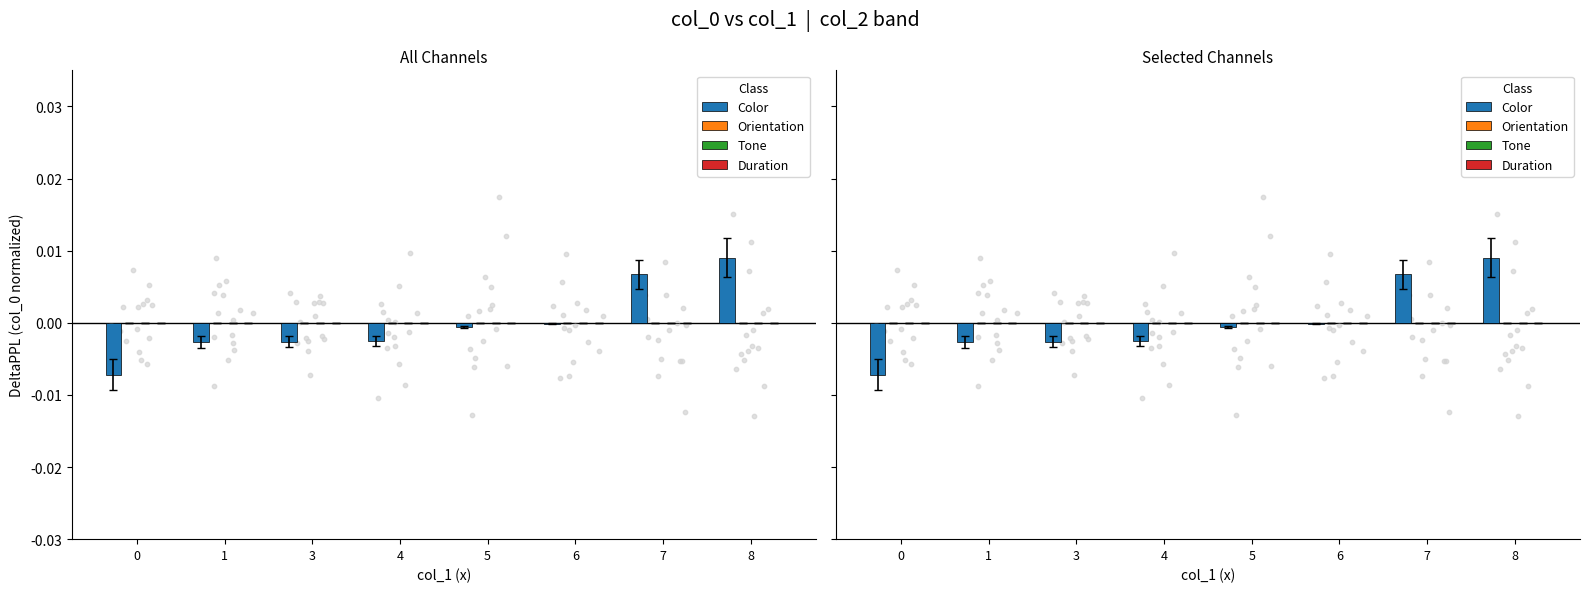

Which series reaches the maximum Y coordinate?

Color